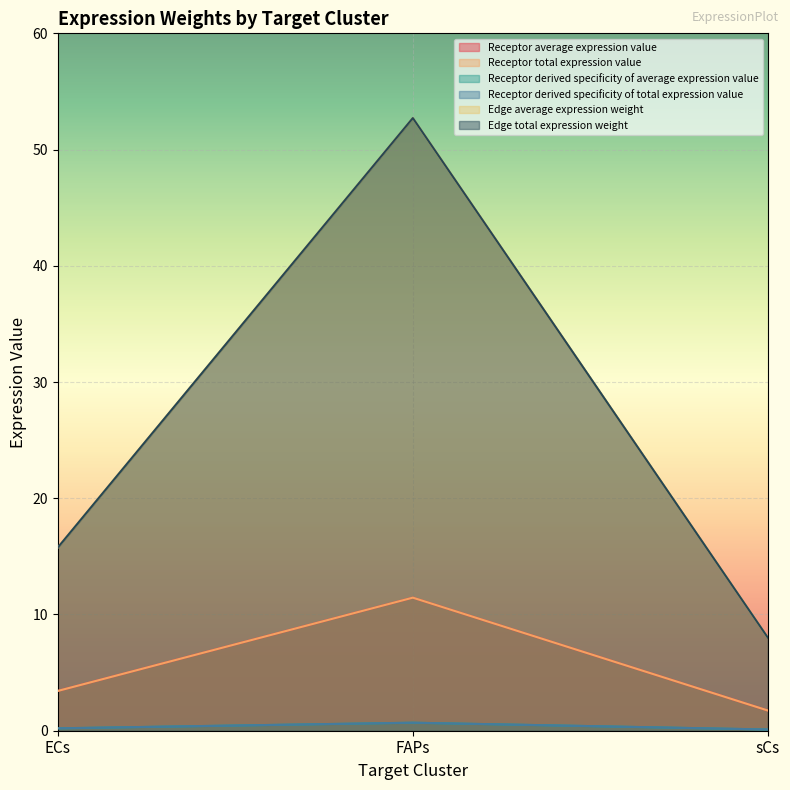

What is the value of the Edge average expression weight point at the 3rd from the left?

0.1